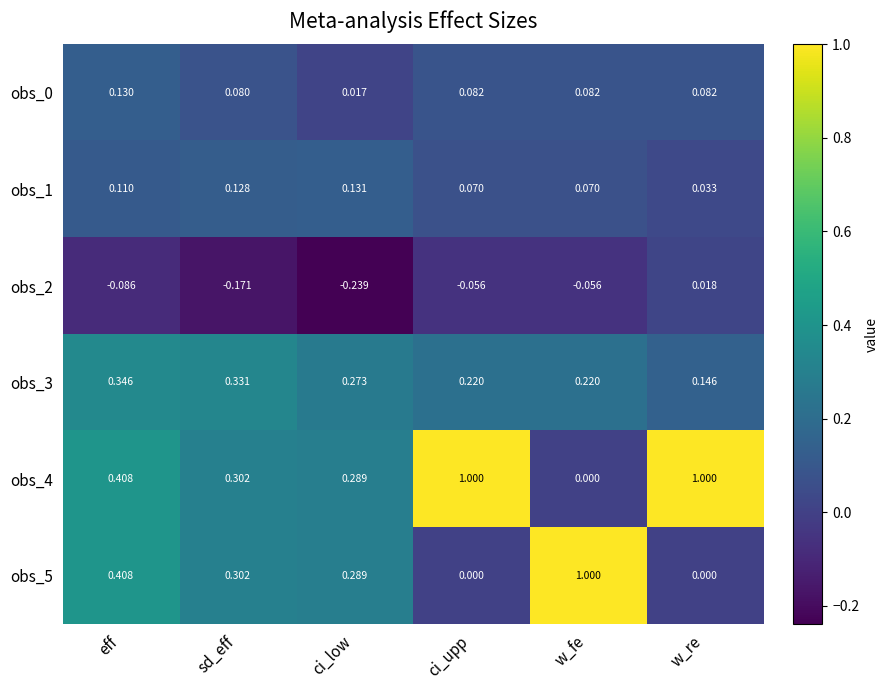

Which category has the lowest value in the obs_3 series?

w_re